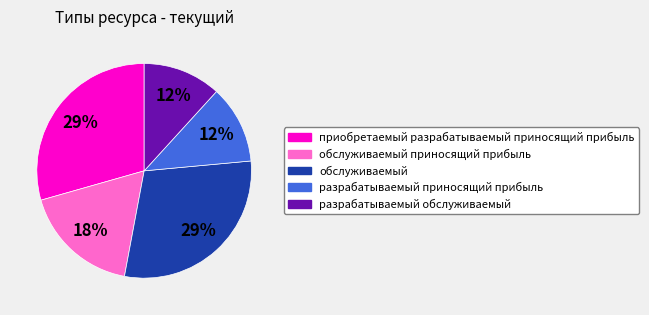

Is there any slice that represents more than half of the pie?

No